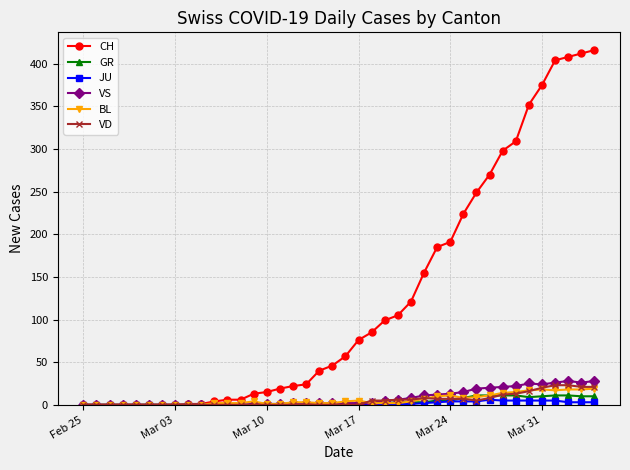

Which series has the largest range (max minus min)?

CH